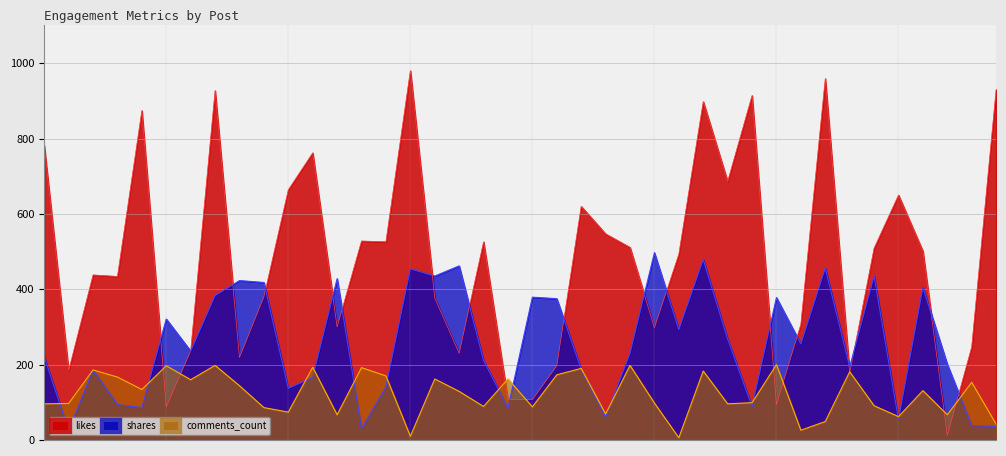

Between 184 and 620, which is larger?

620